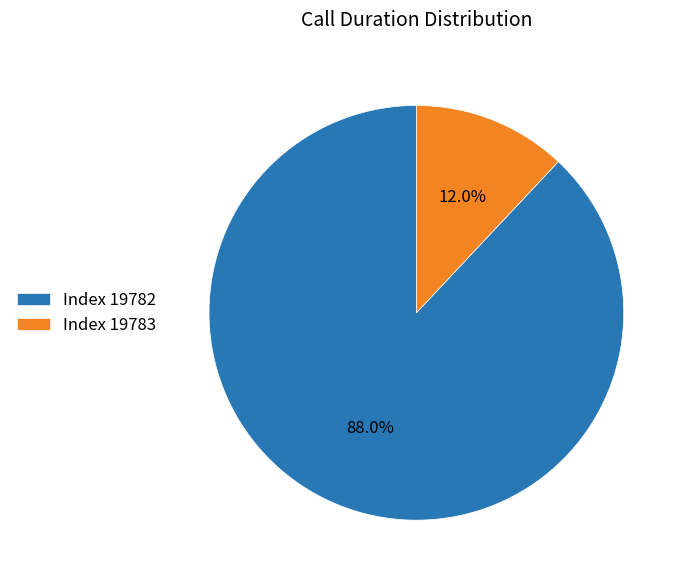

Which category accounts for the majority?

Index 19782